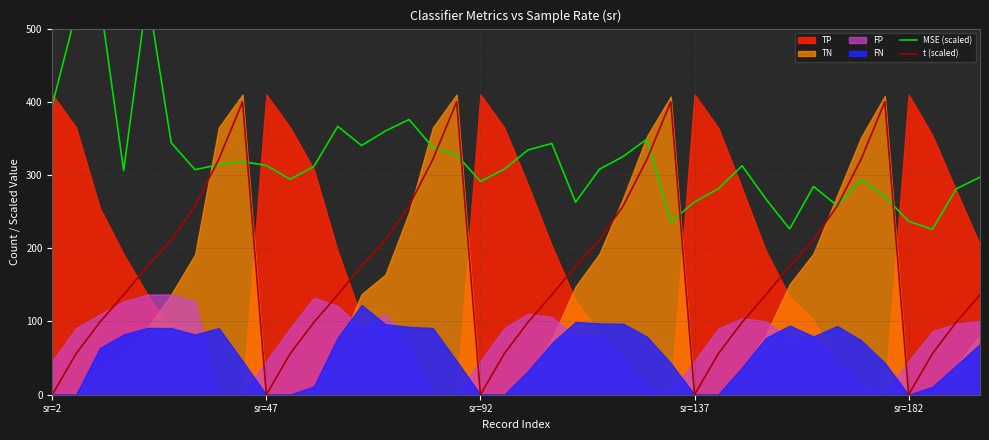

True or false: t (scaled) has a value of 553.5 at 7.

False